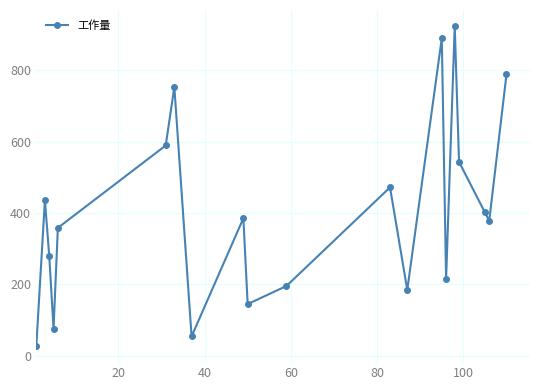

Reading right to left, transcribe all the data shown in this chart.

788.6	378.6	401.8	543.4	924.2	215.8	889.9	184.6	472.0	195.8	145.0	385.5	54.4	753.3	589.4	358.5	76.0	279.9	436.4	27.2